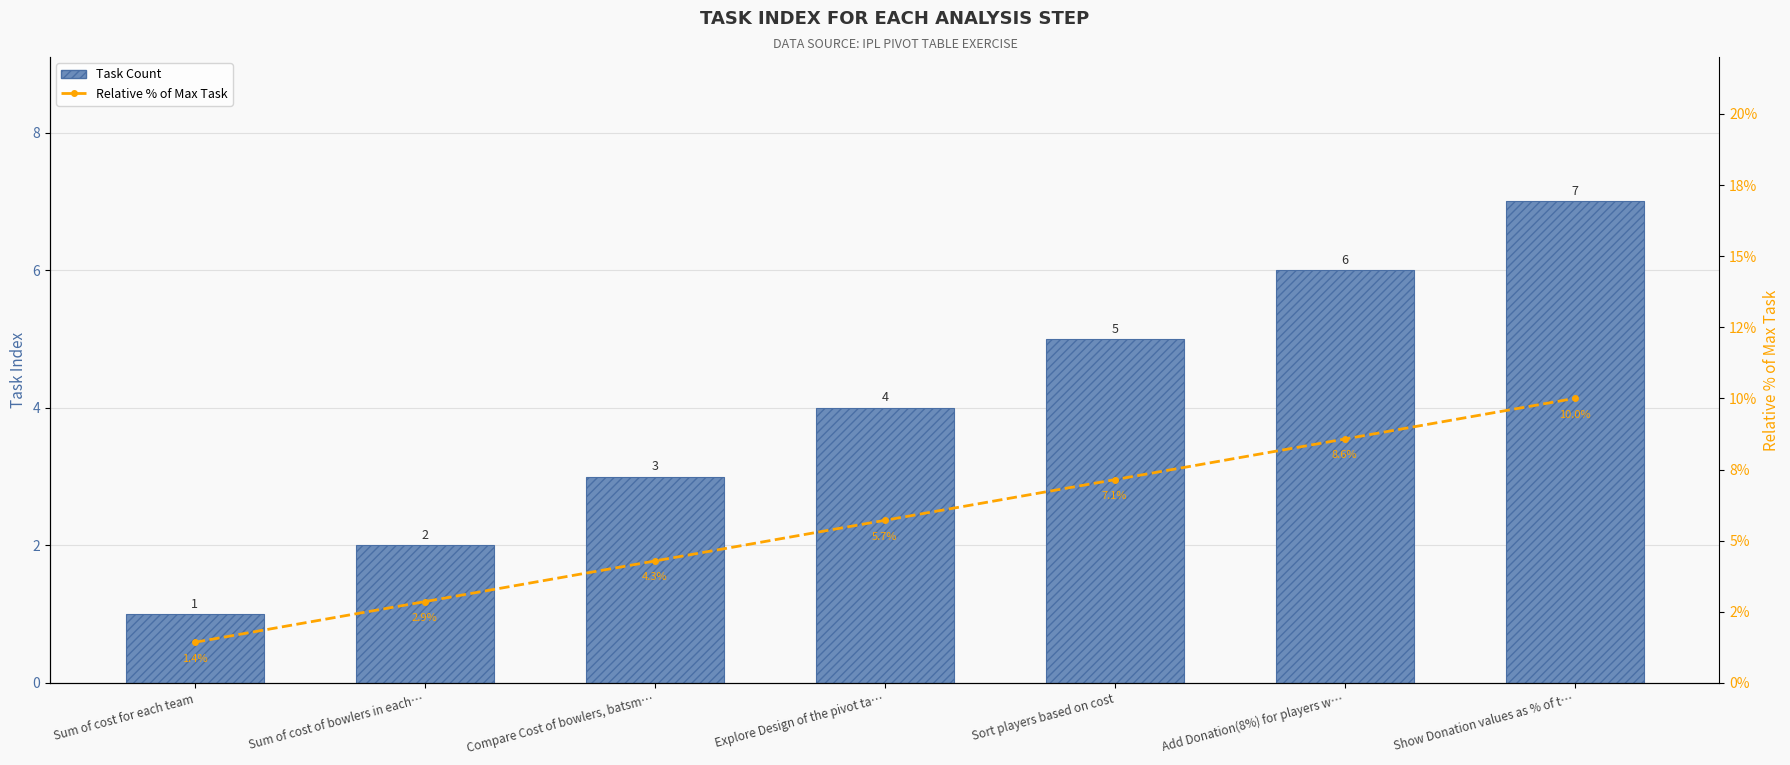

What is the difference between the highest and lowest values at Add Donation(8%) for players w…?

2.6